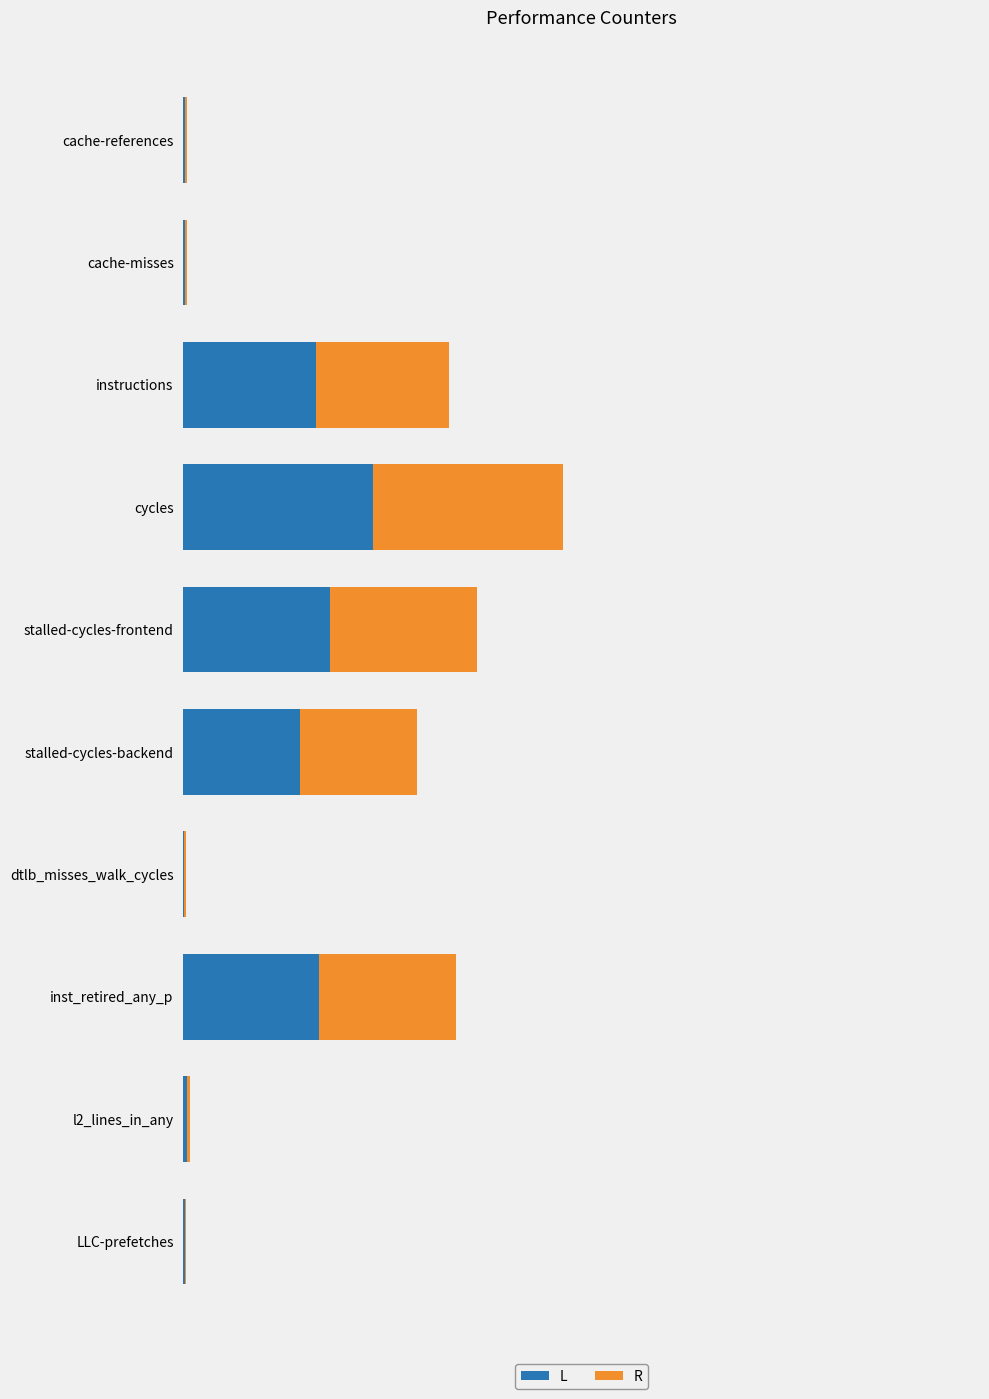

What is the difference between the maximum and minimum values in the R series?

0.5